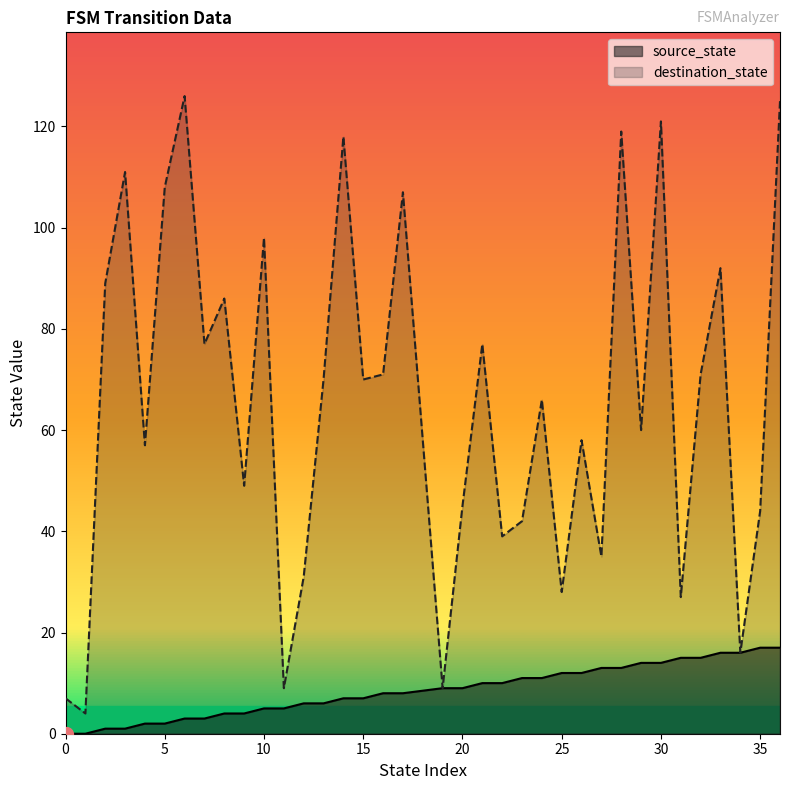

Reading left to right, extract all data points from this chart.

source_state: 0	0	1	1	2	2	3	3	4	4	5	5	6	6	7	7	8	8	9	9	10	10	11	11	12	12	13	13	14	14	15	15	16	16	17	17
destination_state: 7	4	89	111	57	108	126	77	86	49	98	9	31	70	118	70	71	107	9	45	77	39	42	66	28	58	35	119	60	121	27	71	92	16	44	125